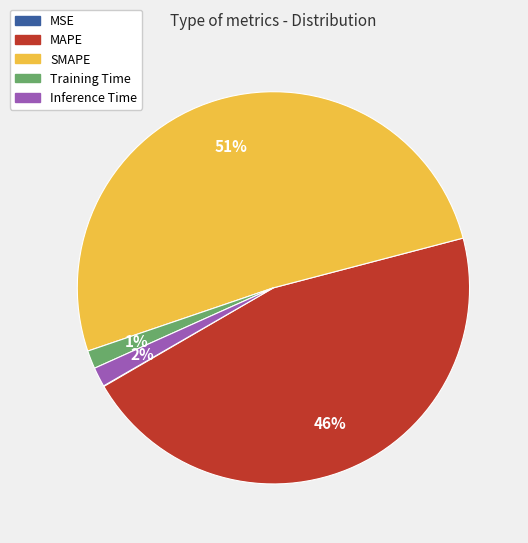

To the nearest percent, what percentage of the pie is MAPE?

46%